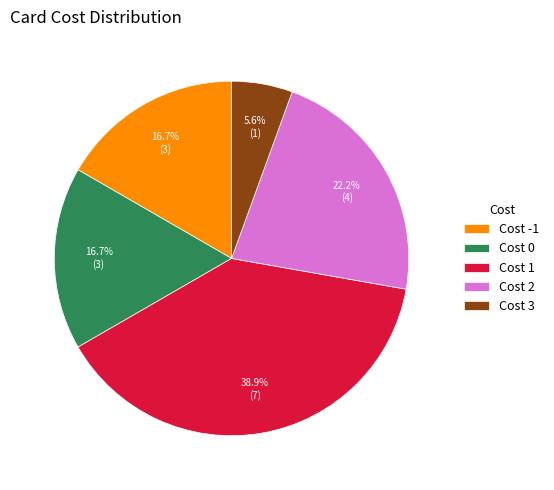

How many segments does this pie chart have?

5